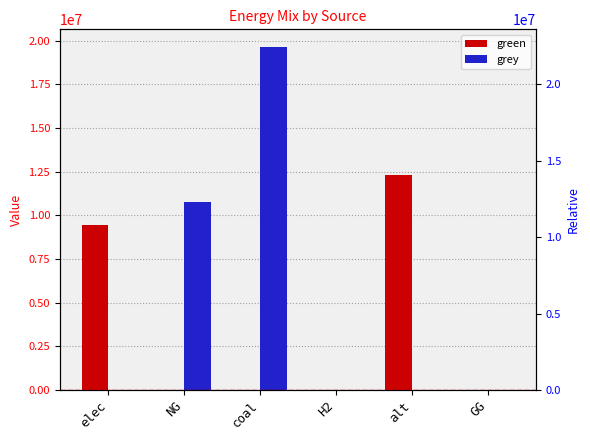

True or false: green has a value of 0.0 at GG.

True